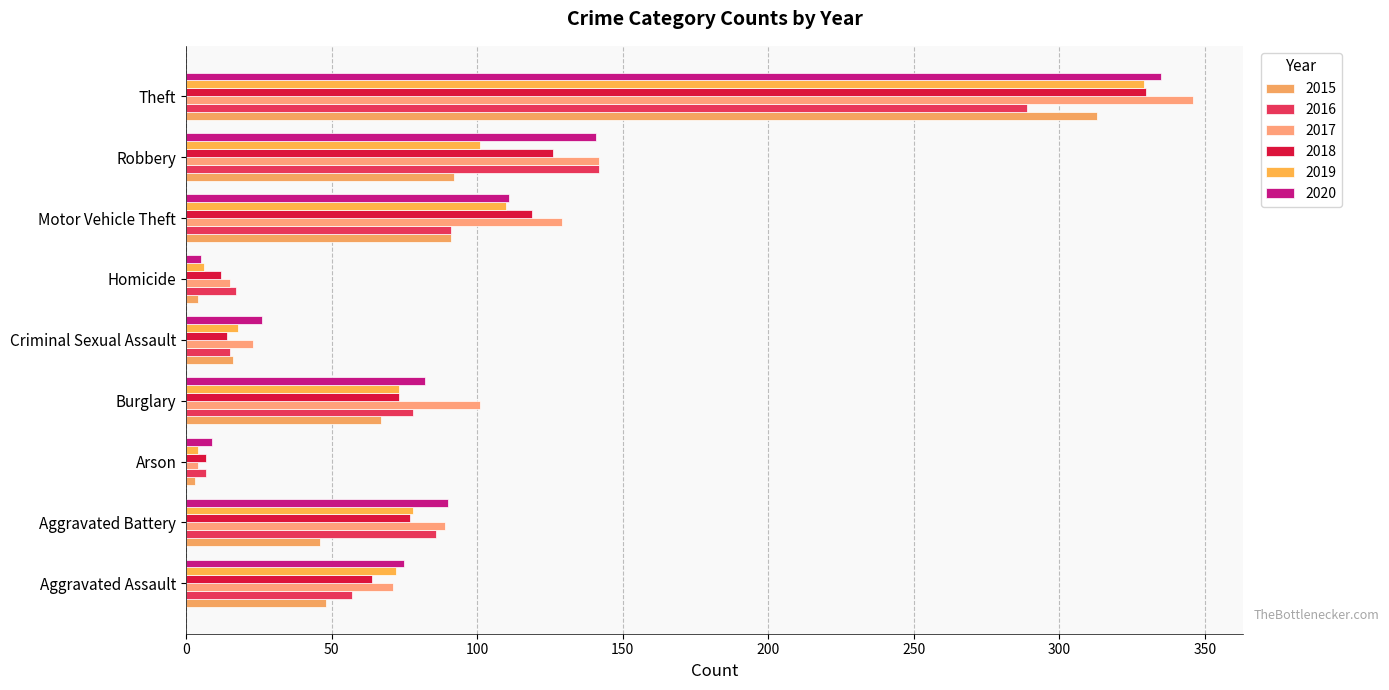

At how many categories does at least one series exceed 114?

3